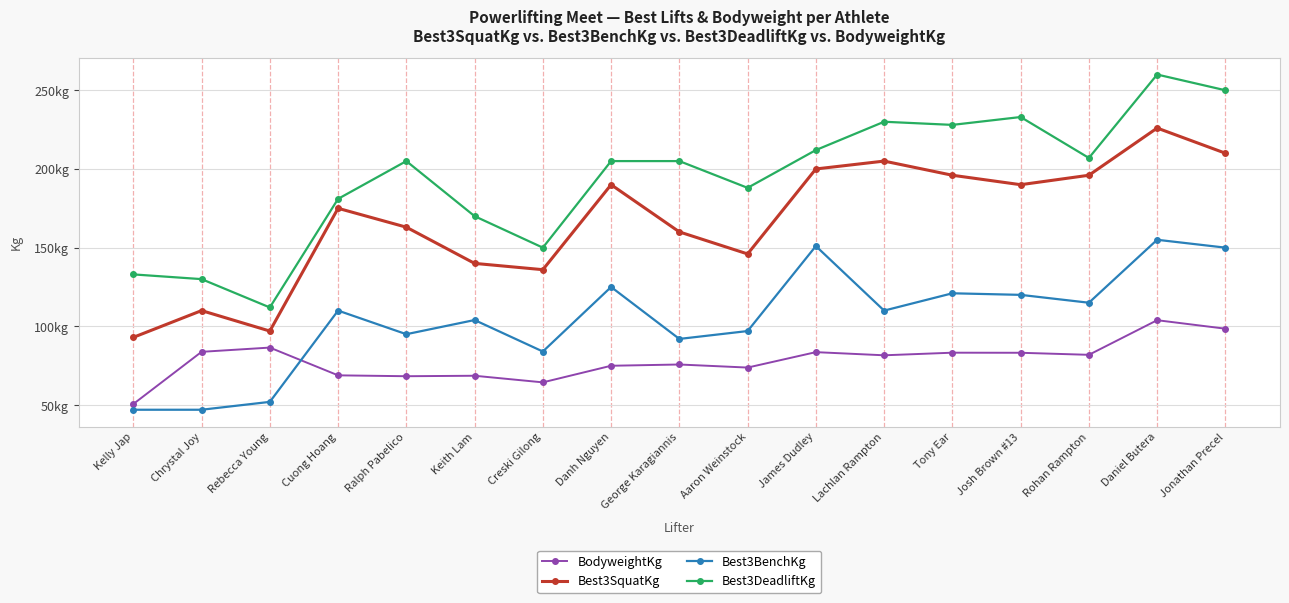

Does the chart have visible grid lines?

Yes